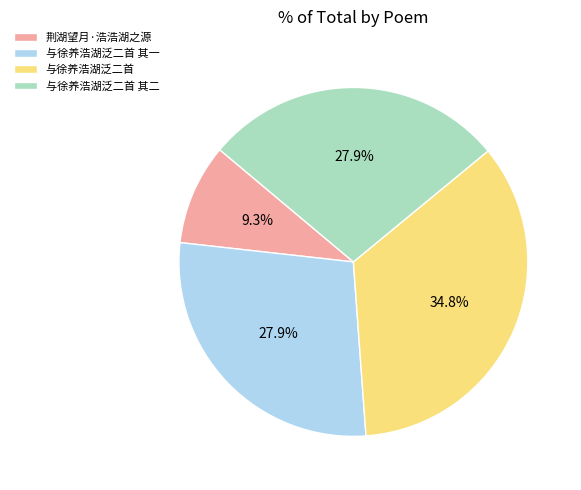

The 与徐养浩湖泛二首 slice represents 44% of the pie. True or false?

False